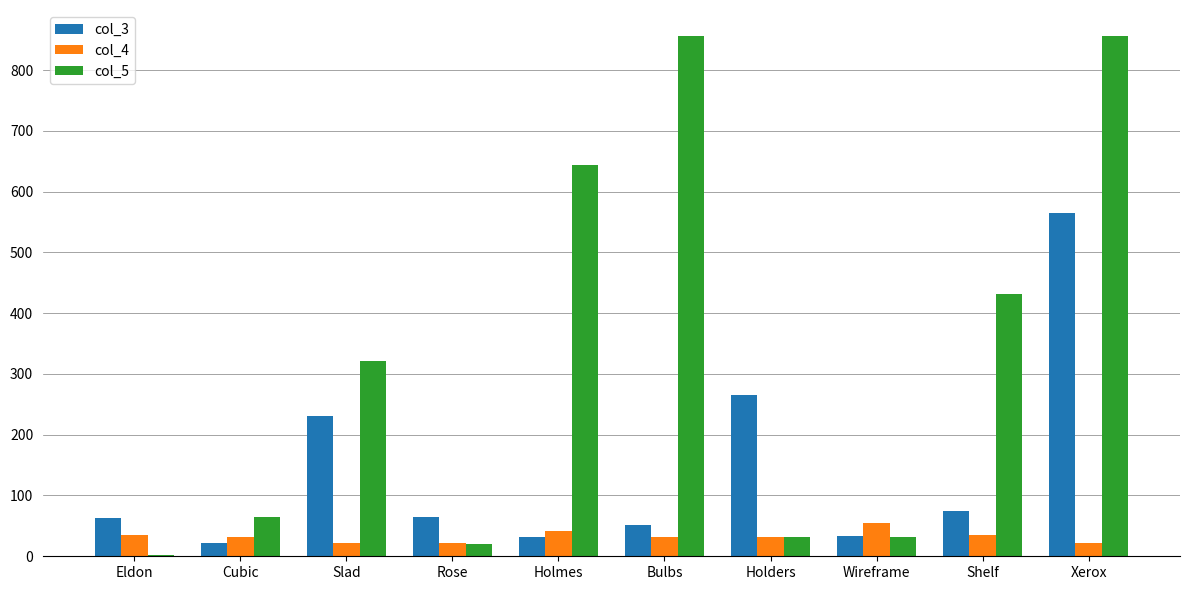

How many data points does each series have?

10